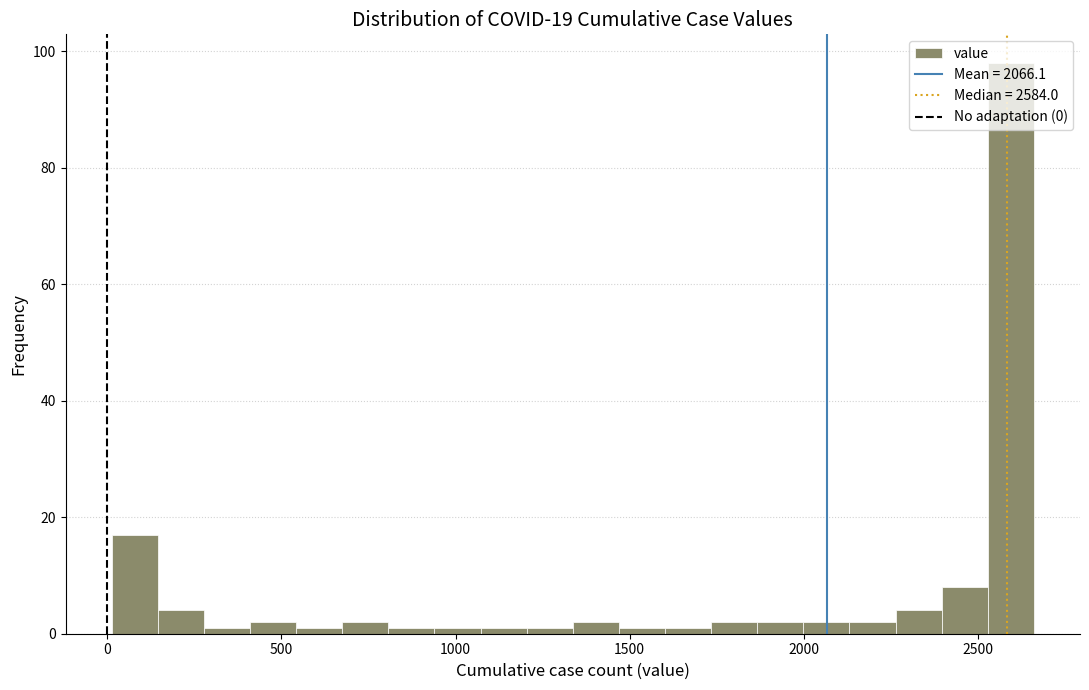

Around what value on the x-axis is the tallest bar? Give the approximate position of its centre, as read against the axis.

2600